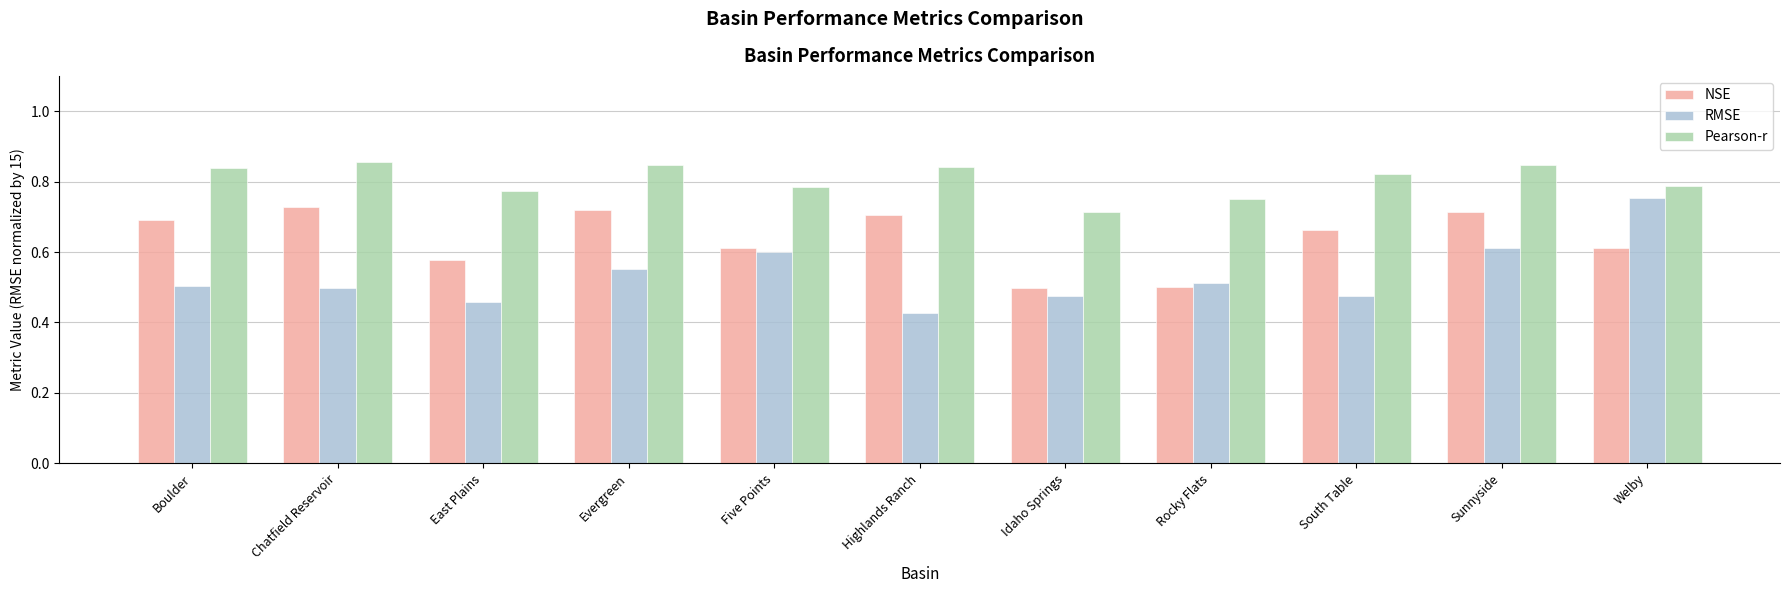

List the series in order of their overall mean, highest first.

Pearson-r, NSE, RMSE